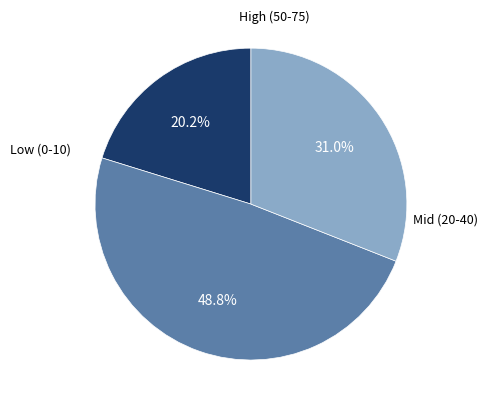

Is there any slice that represents more than half of the pie?

No